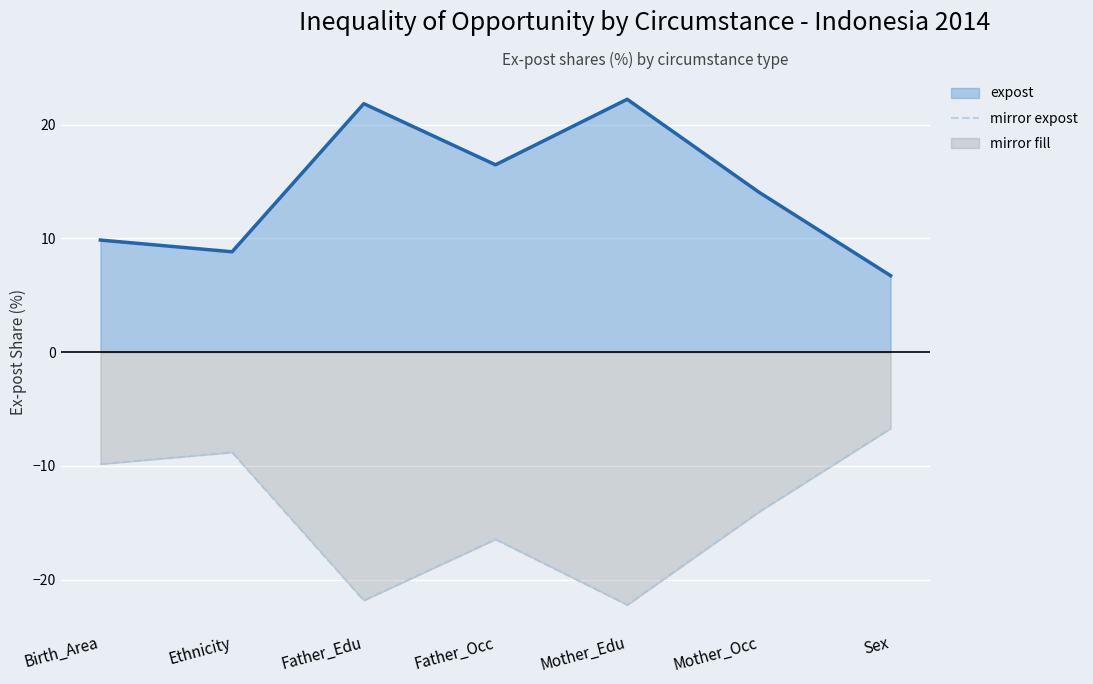

List the labels in order of value, largest first.

Sex, Ethnicity, Birth_Area, Mother_Occ, Father_Occ, Father_Edu, Mother_Edu